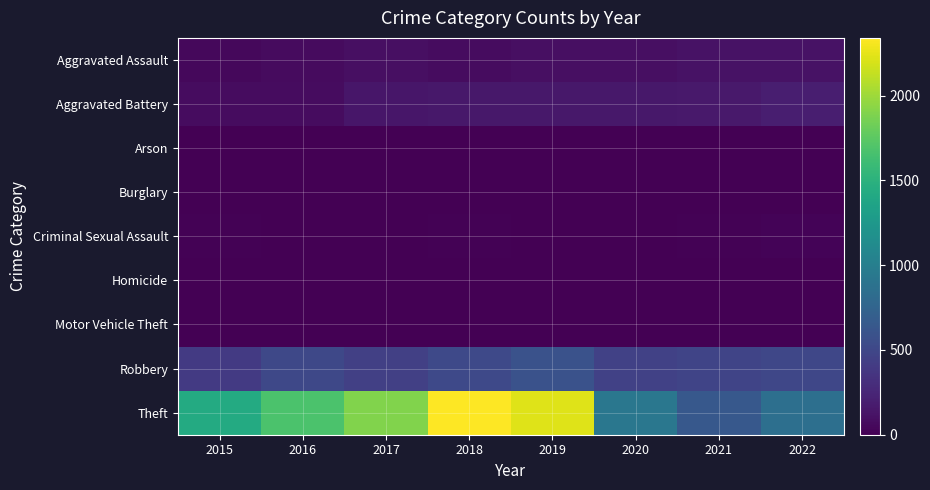

What is the spread (max minus min) of values at 2018?

2341